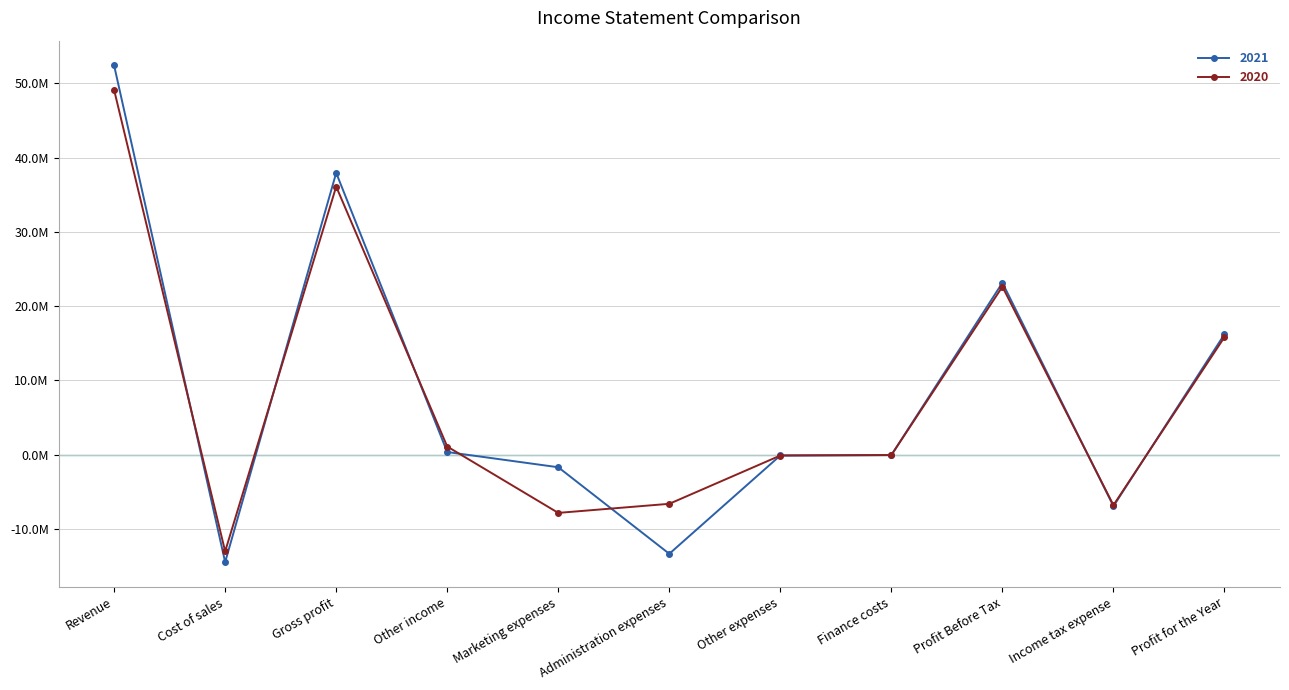

Does the chart display data point markers on the line(s)?

Yes